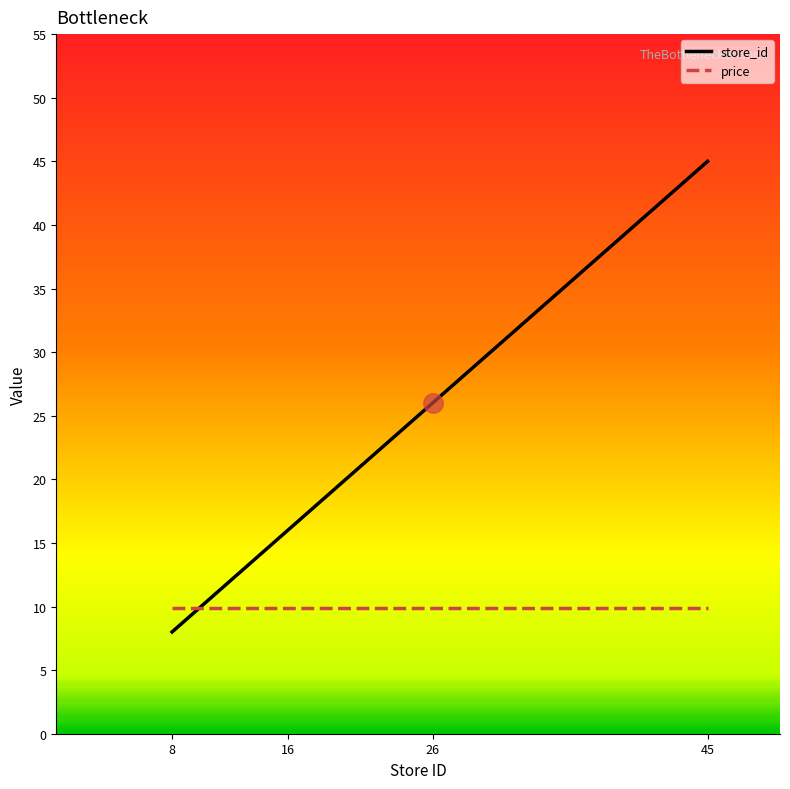

What is the minimum value shown in the chart?

8.0